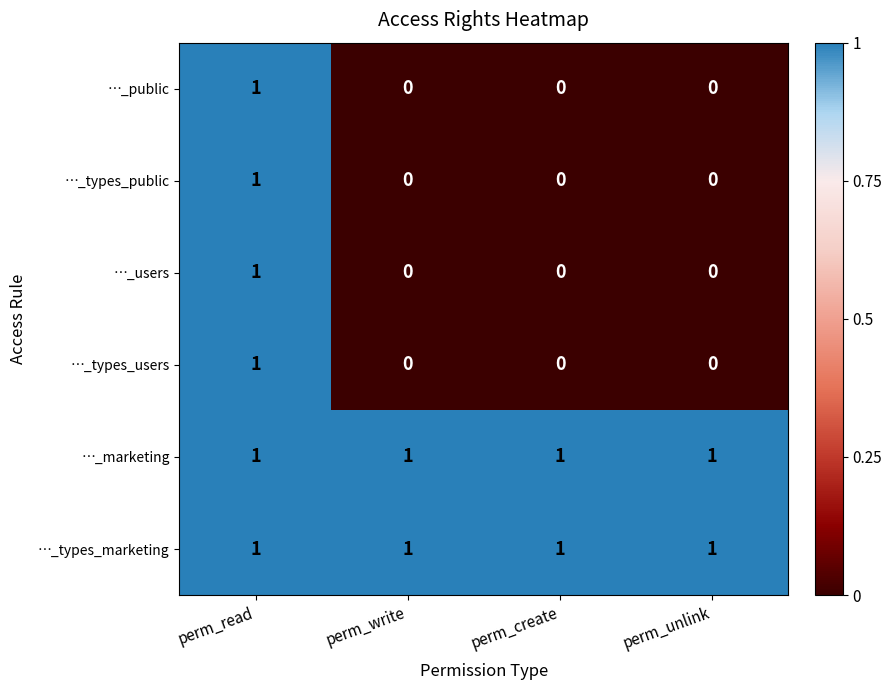

The …_public series shows -1 at perm_unlink. True or false?

False